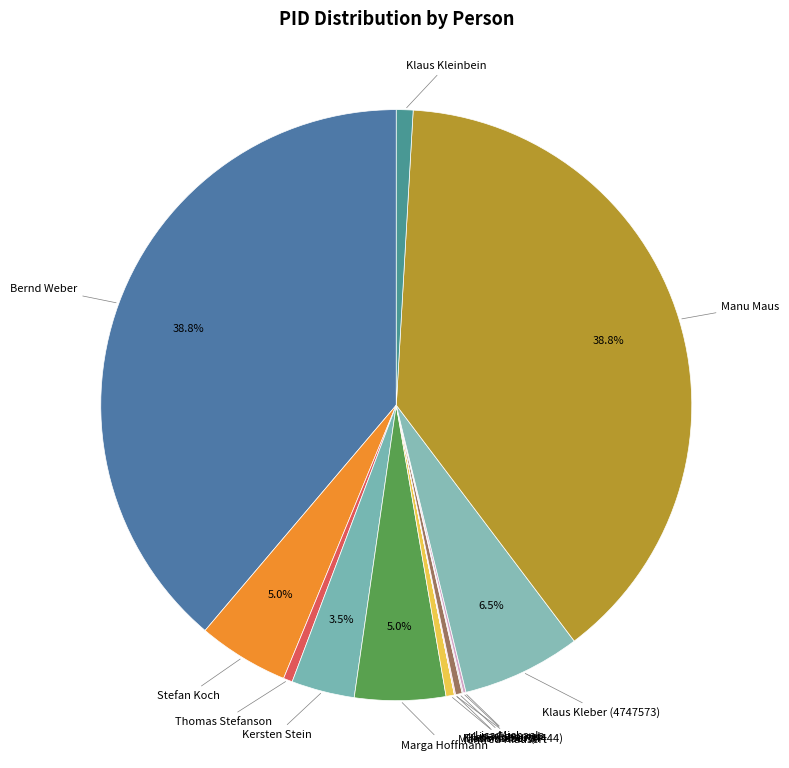

Is there any slice that represents more than half of the pie?

No